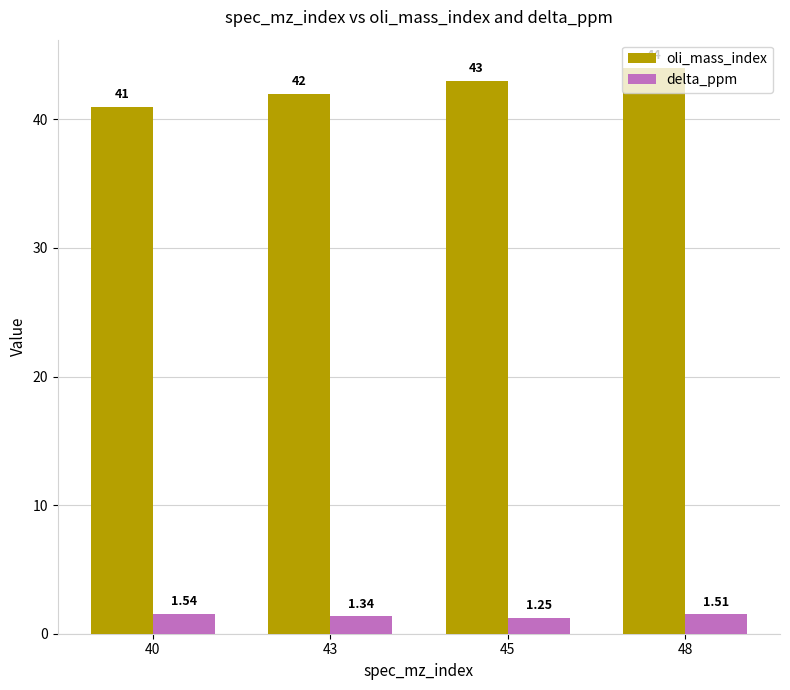

Which series has the largest range (max minus min)?

oli_mass_index